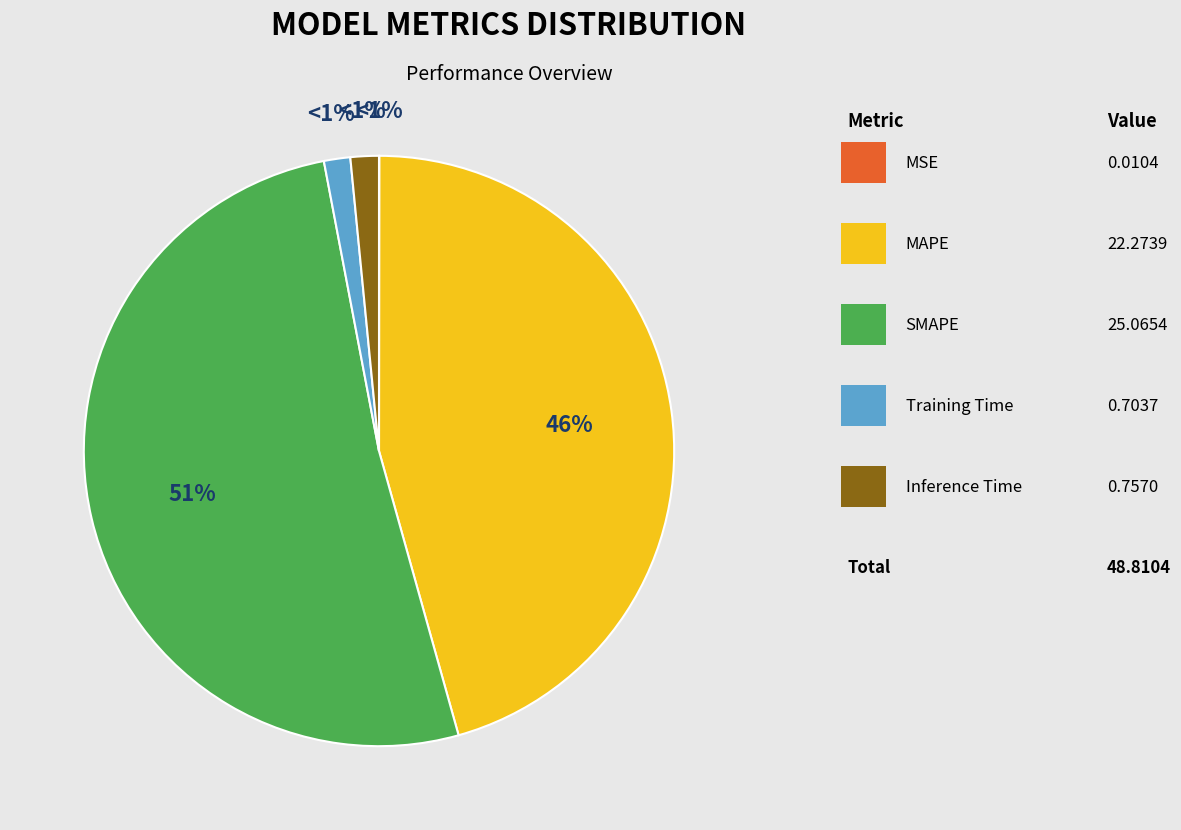

Count the number of slices in the pie.

5